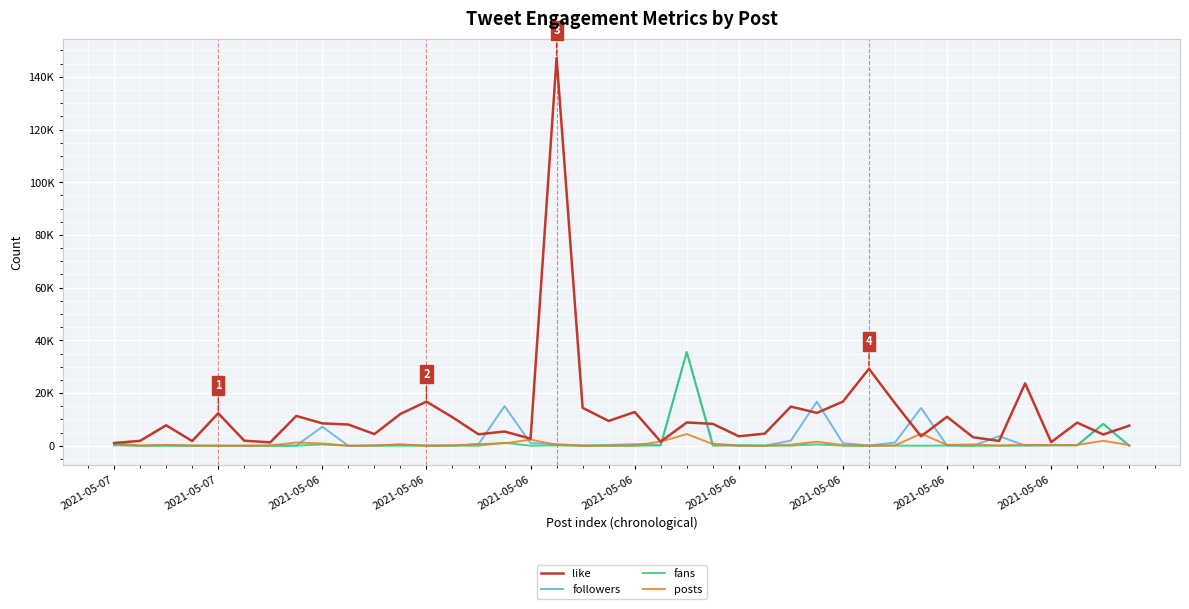

What is the difference between the maximum and second lowest values in the fans series?

35577